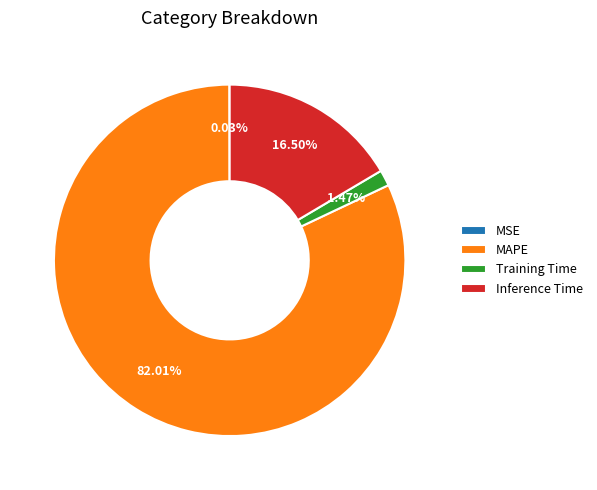

Do MAPE and Inference Time together represent more than half of the pie?

Yes